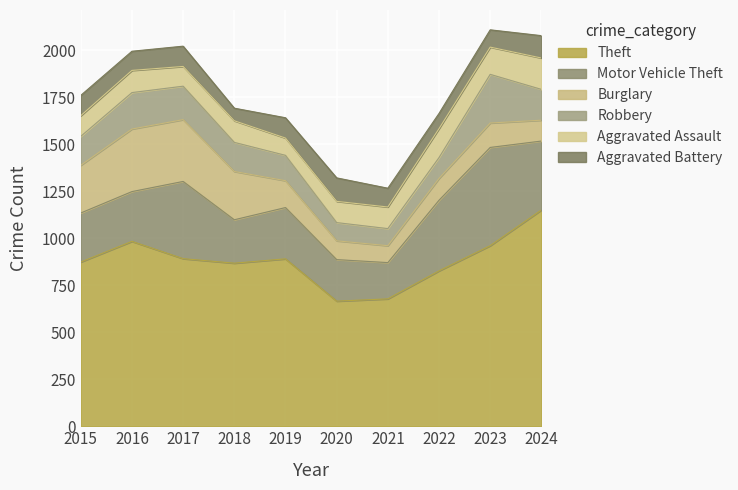

How many categories are shown in the chart?

10